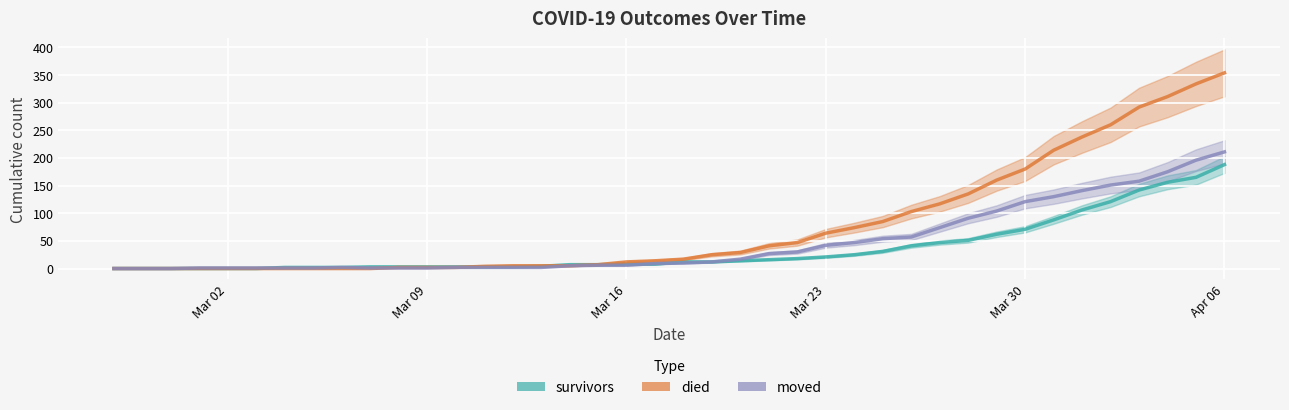

What is the highest value of the died series?

354